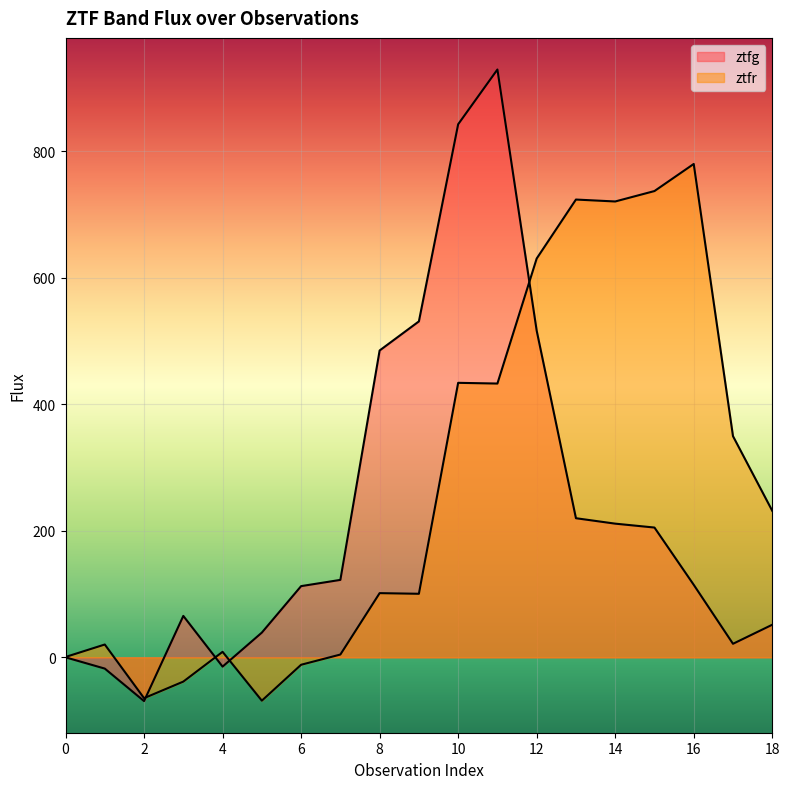

What is the spread (max minus min) of values at 6?

124.3